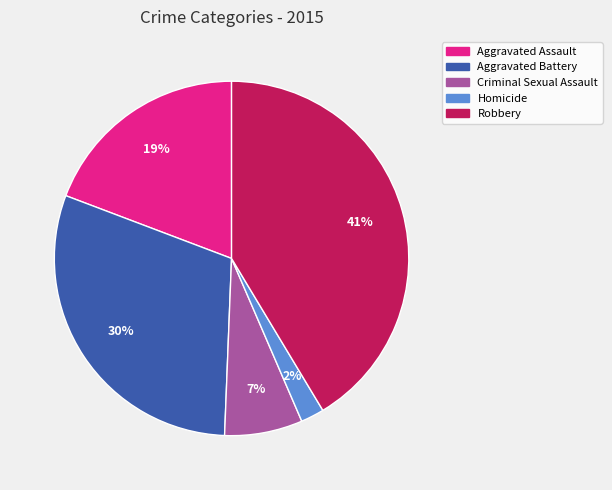

Which has a higher value, Robbery or Criminal Sexual Assault?

Robbery